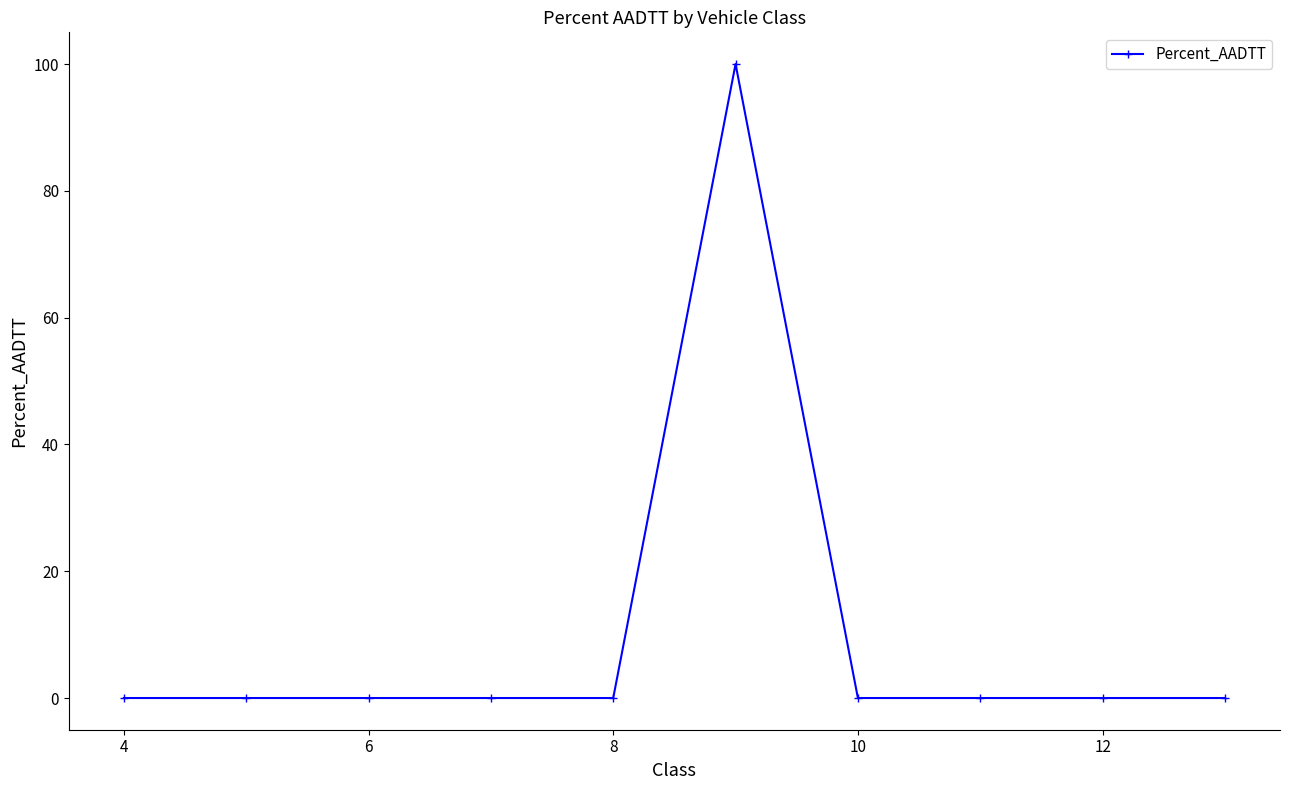

True or false: the data has more than 0 interior local peaks.

True